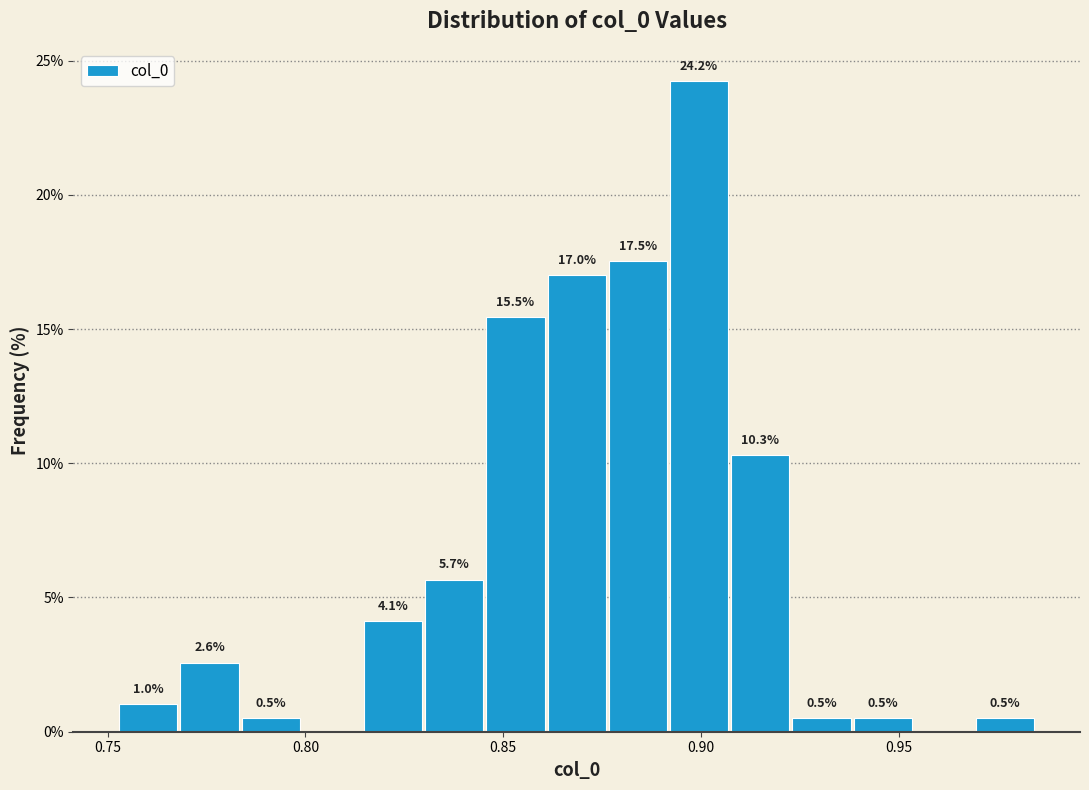

Read against the x-axis, roughly where is the centre of the tallest bar?

0.900